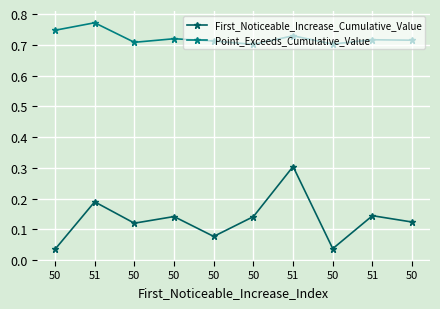

The value of First_Noticeable_Increase_Cumulative_Value at 50 is 0.1. True or false?

False